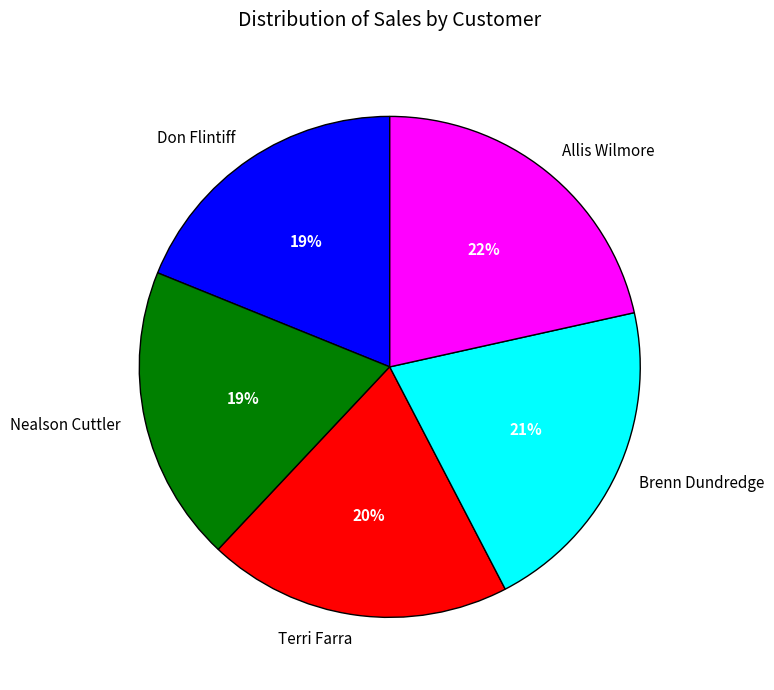

To the nearest percent, what percentage of the pie is Nealson Cuttler?

19%